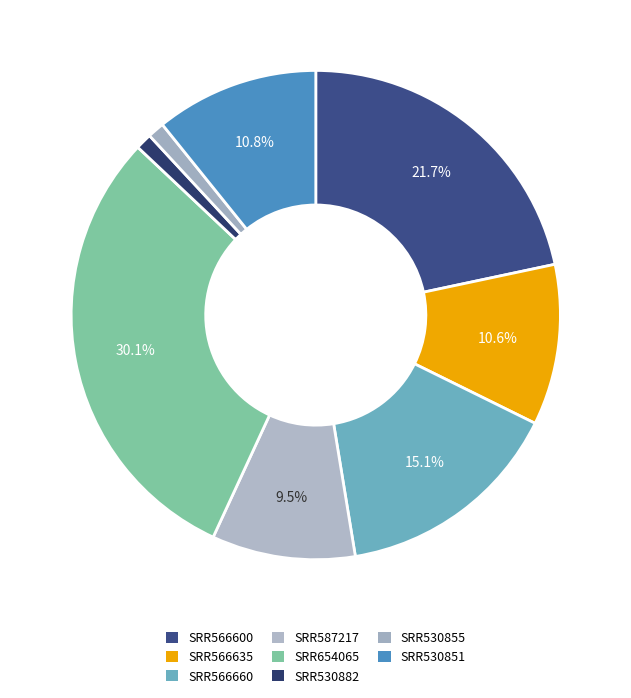

Count the number of slices in the pie.

8